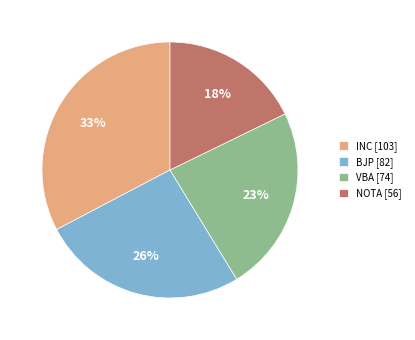

Is the sum of NOTA [56] and BJP [82] greater than half?

No